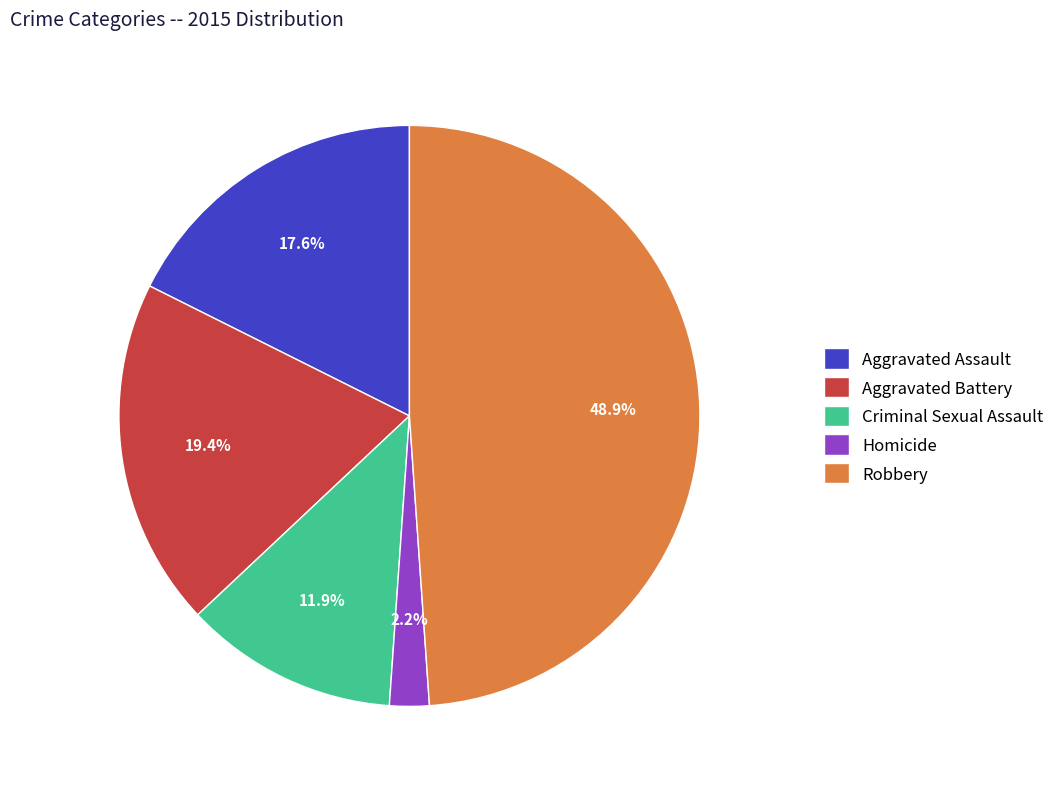

Rank the categories by value from lowest to highest.

Homicide, Criminal Sexual Assault, Aggravated Assault, Aggravated Battery, Robbery